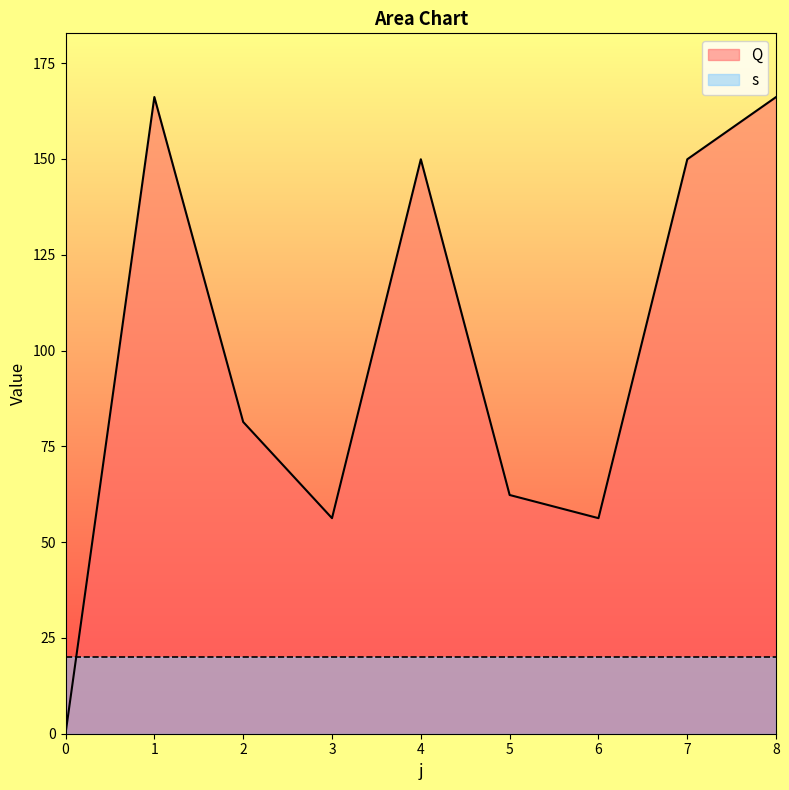

How many positive values are there?

8